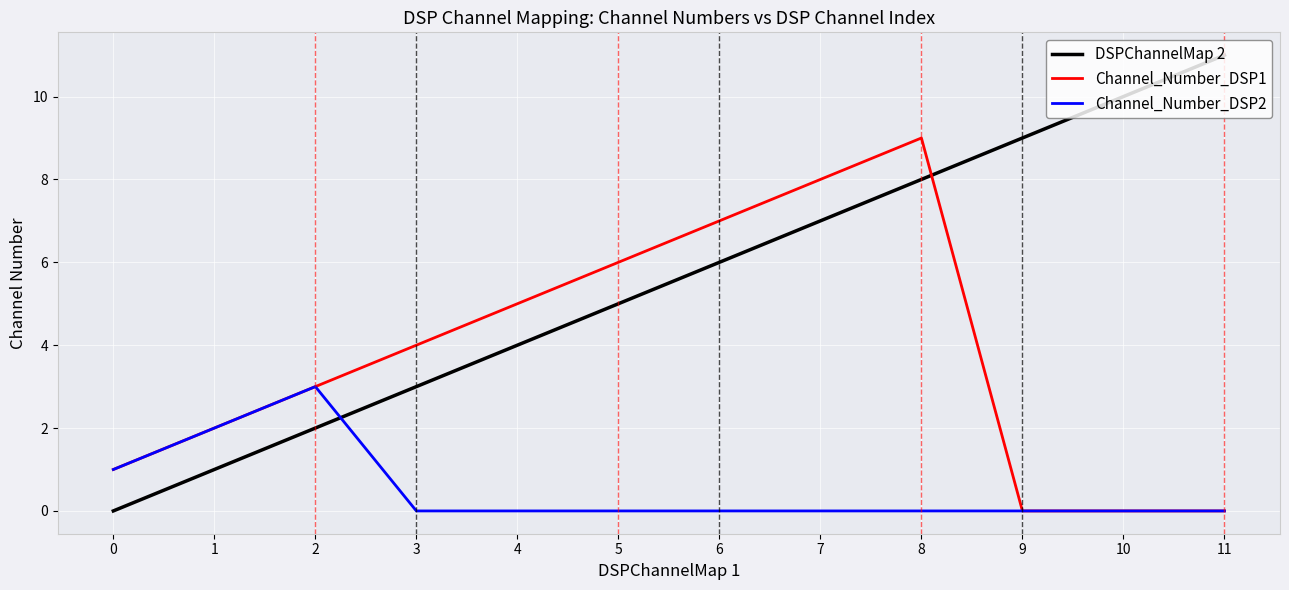

Reading right to left, transcribe all the data shown in this chart.

DSPChannelMap 2: 11	10	9	8	7	6	5	4	3	2	1	0
Channel_Number_DSP1: 0	0	0	9	8	7	6	5	4	3	2	1
Channel_Number_DSP2: 0	0	0	0	0	0	0	0	0	3	2	1